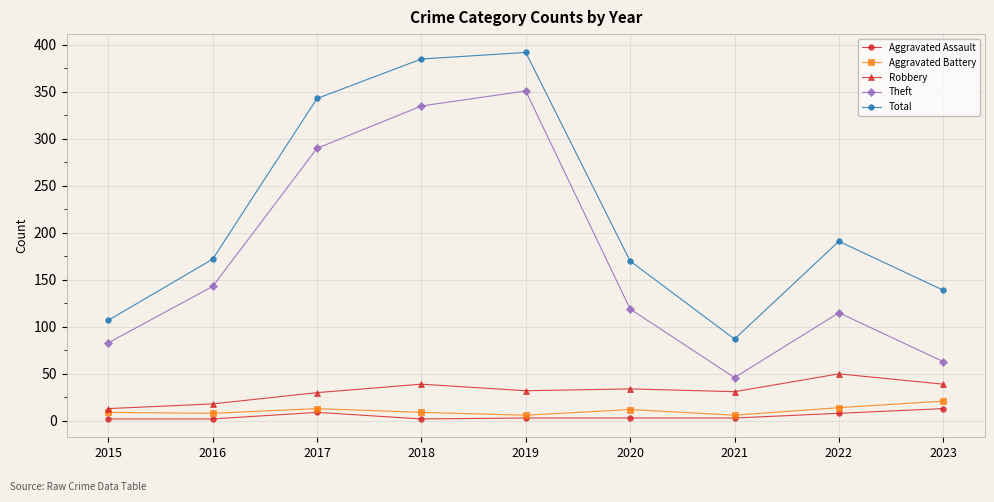

True or false: Theft has more than 0 points higher than both neighbors.

True